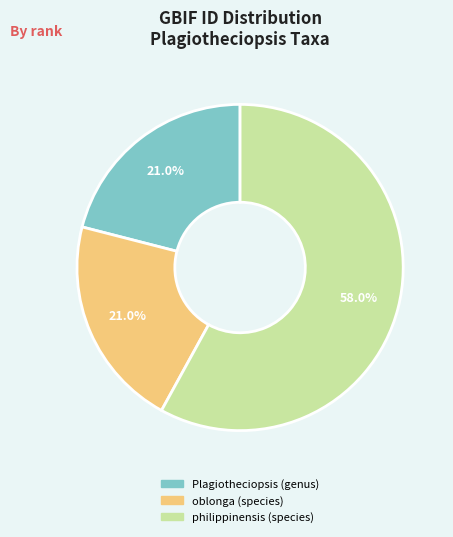

What is the largest slice in the pie chart?

philippinensis (species)